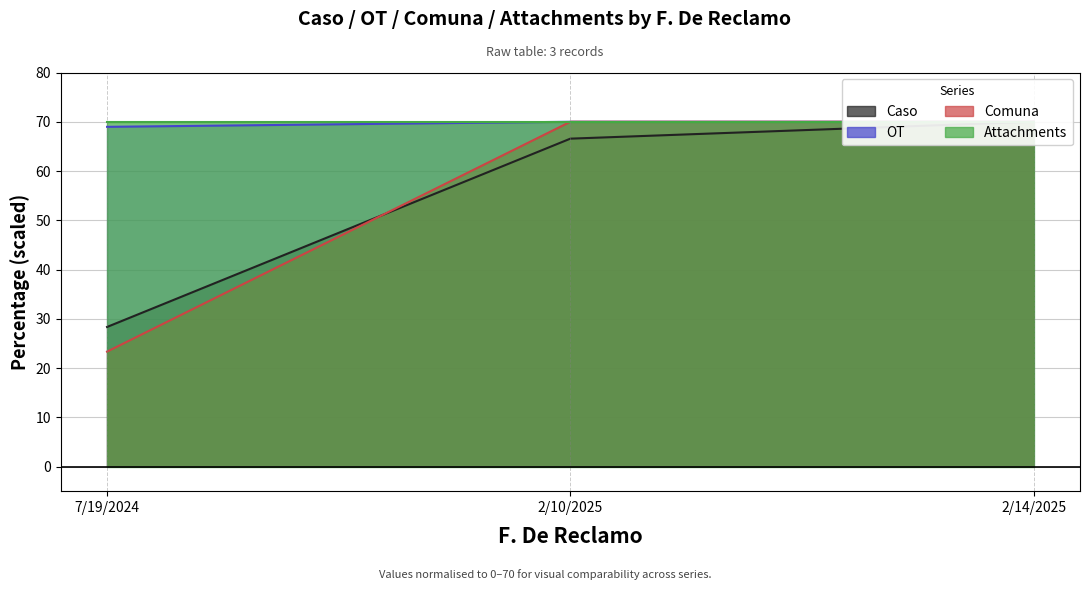

What is the difference between the maximum and minimum values in the Comuna series?

46.7